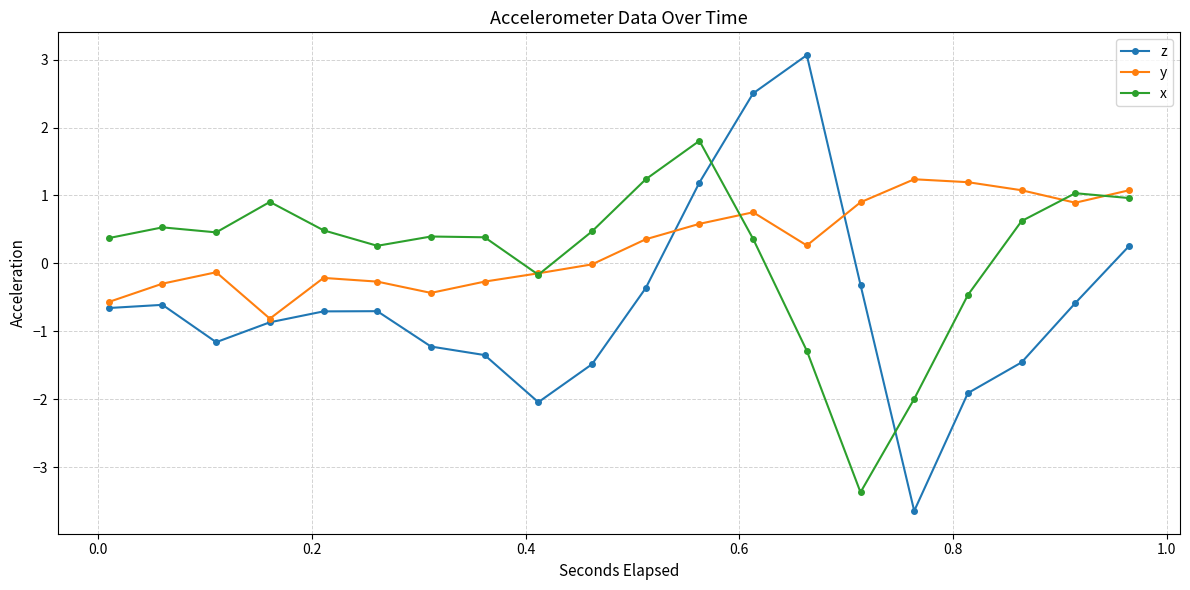

List the series in order of their peak value, lowest first.

y, x, z